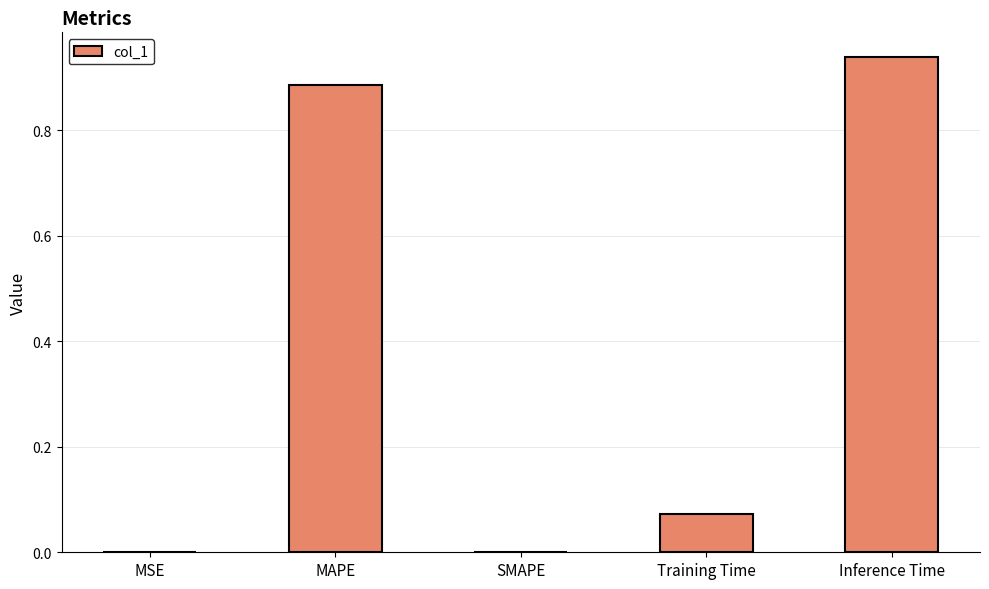

Count the number of data series in this chart.

1